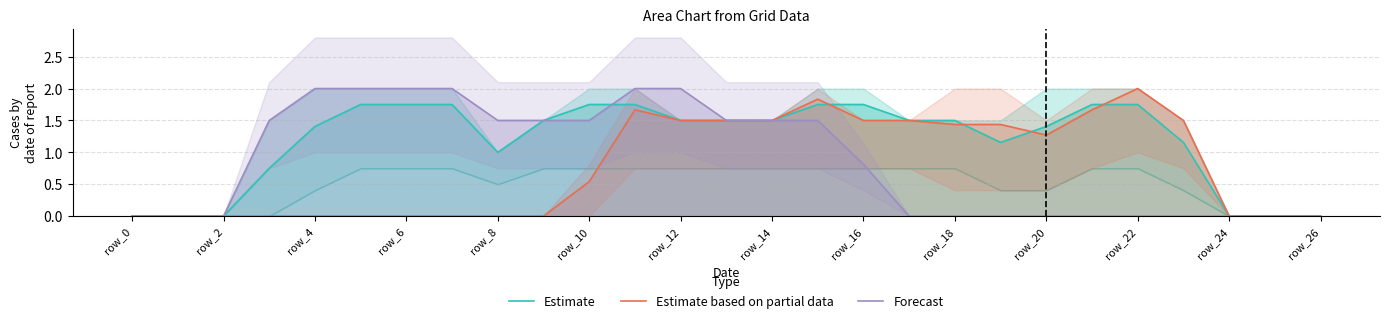

What is the label of the 11th point from the right?

16